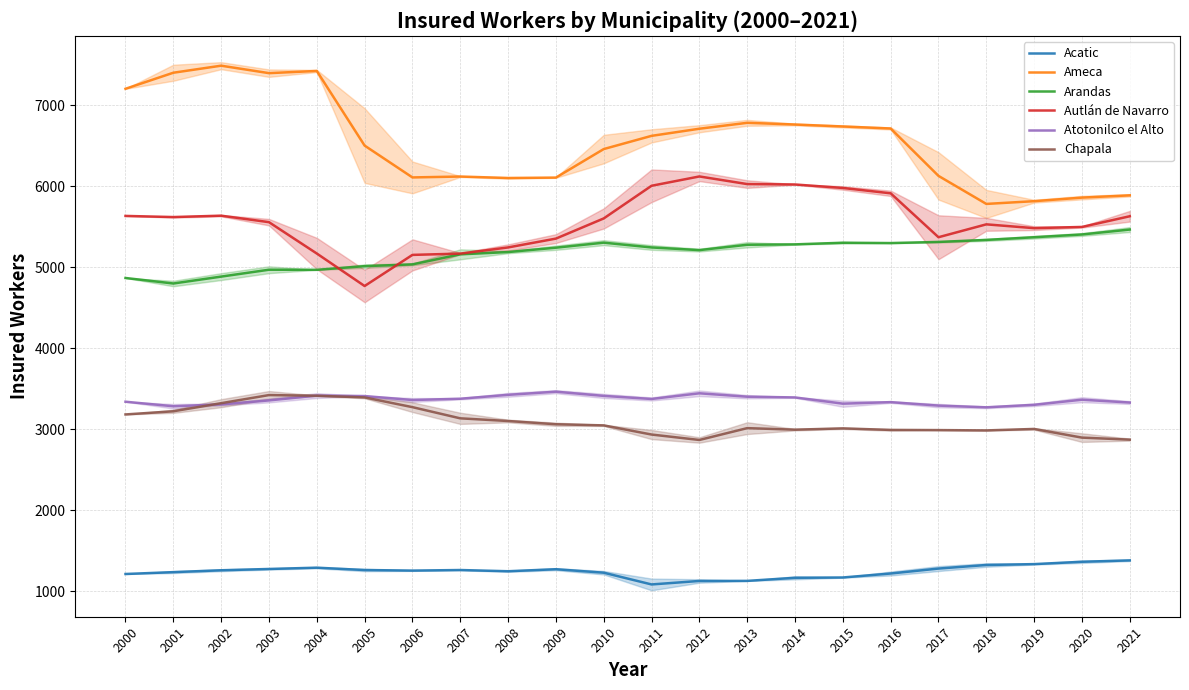

At which category does Chapala reach its first local valley?

2012